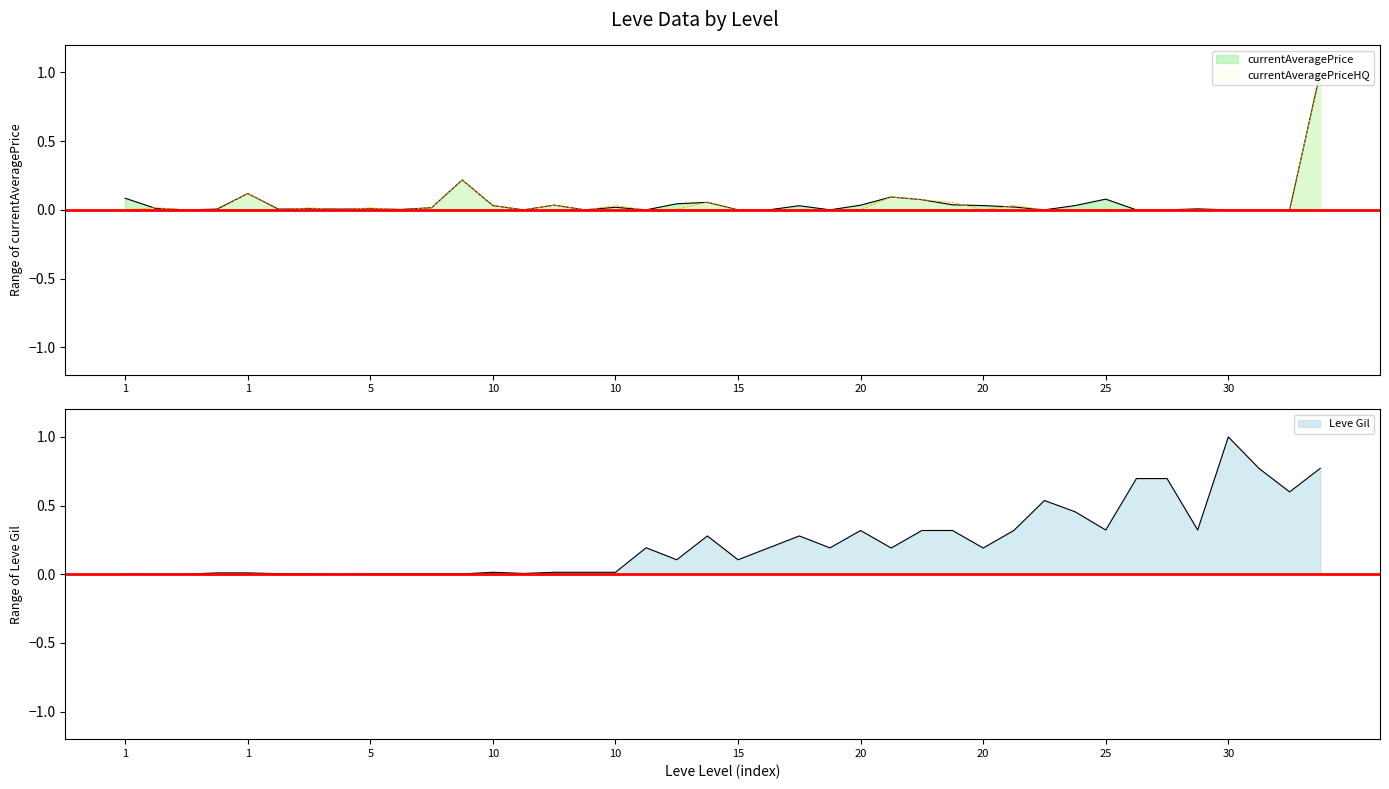

How many interior local valleys does the currentAveragePriceHQ series have?

7